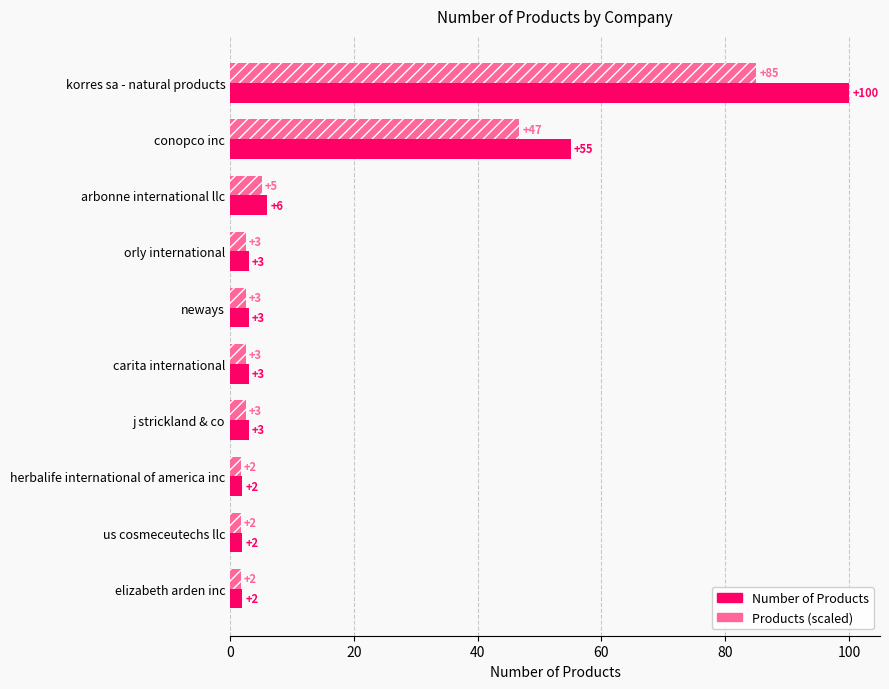

What is the sum of all Number of Products values?

179.0